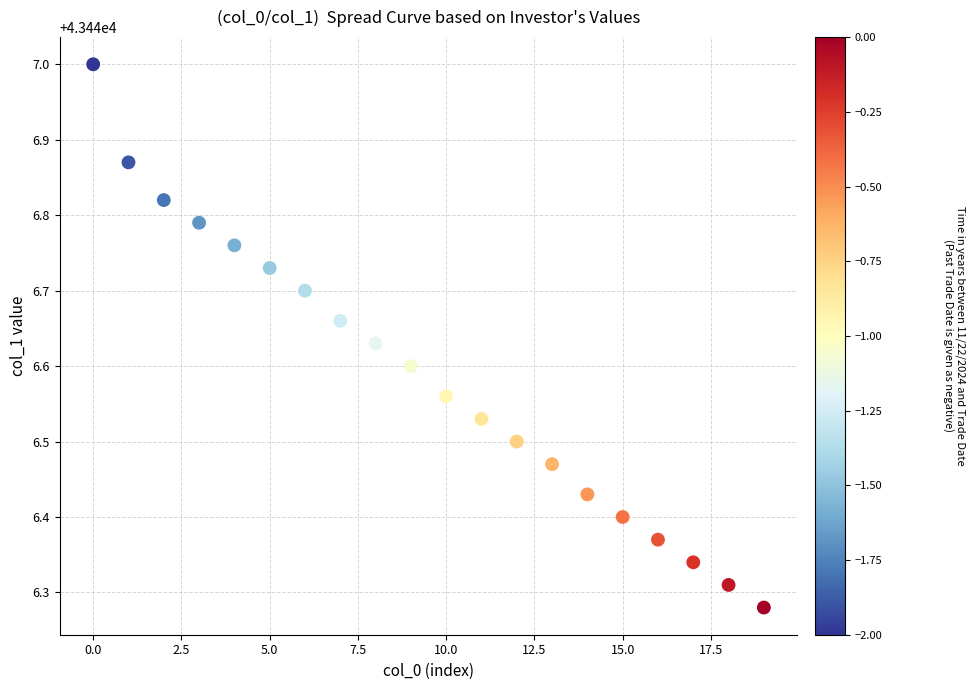

What is the range of Y values (max minus min)?

0.7